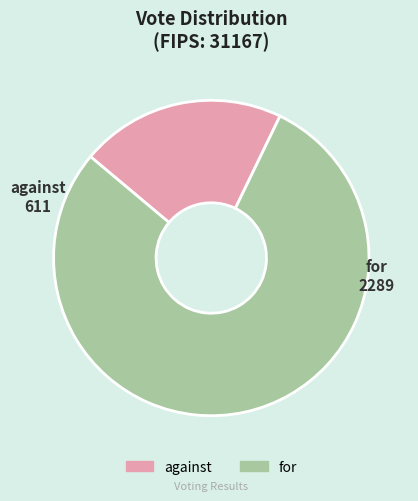

True or false: for accounts for 85% of the total.

False